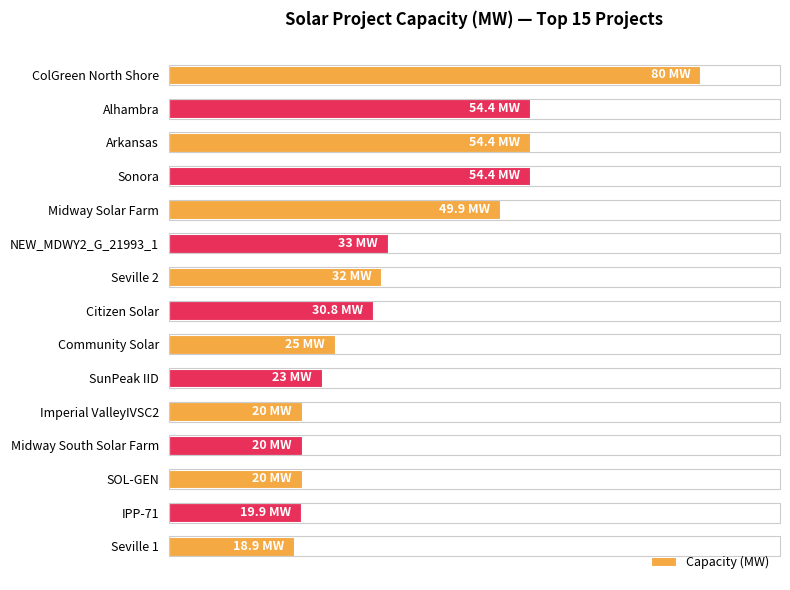

Does the chart contain any negative values?

No